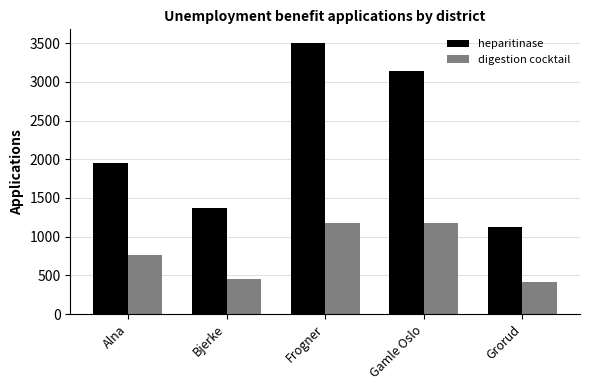

The value of heparitinase at Bjerke is 1371. True or false?

True